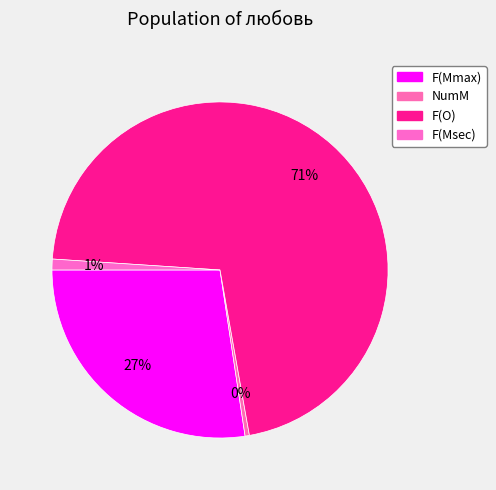

Does any single category account for the majority?

Yes